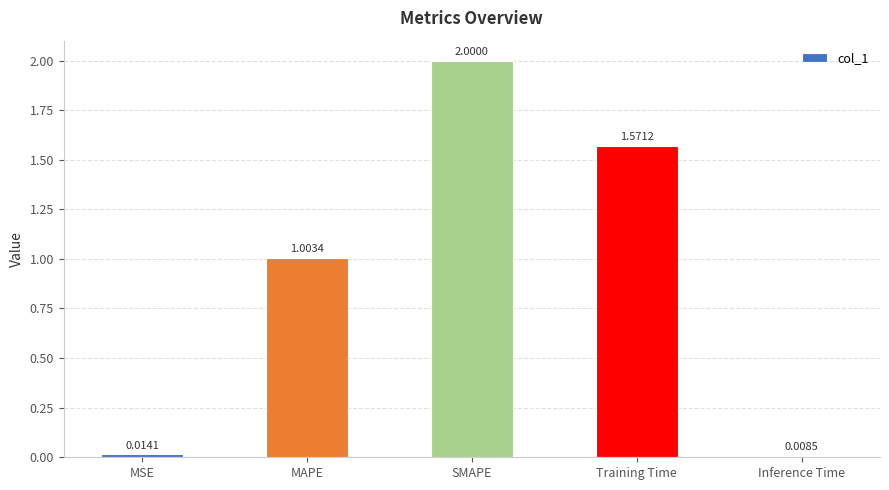

At which category does the chart reach its minimum across all series?

Inference Time